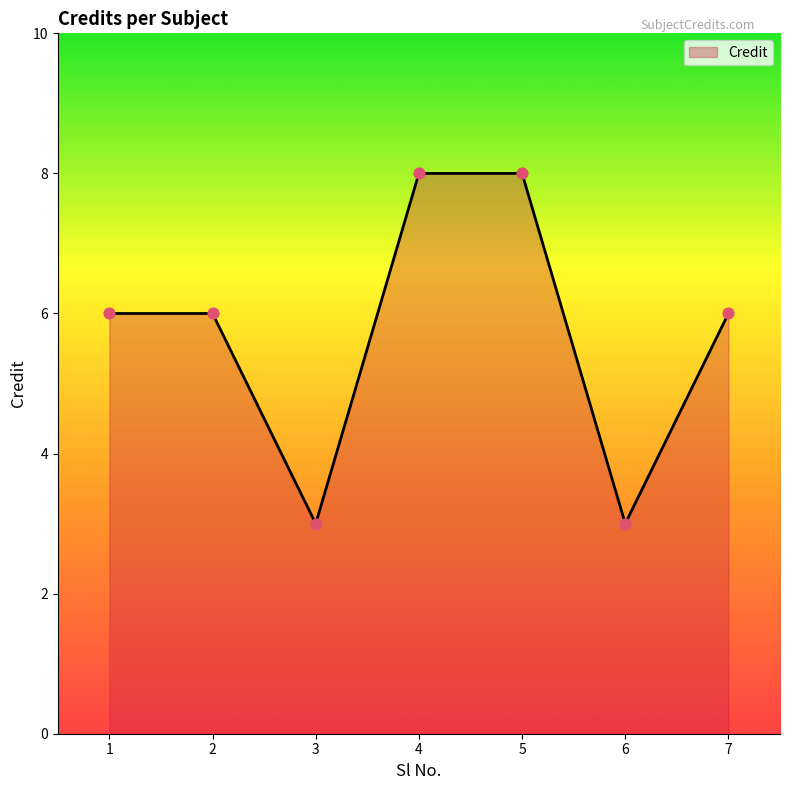

What is the ratio of the value at 4 to the value at 6?

2.7